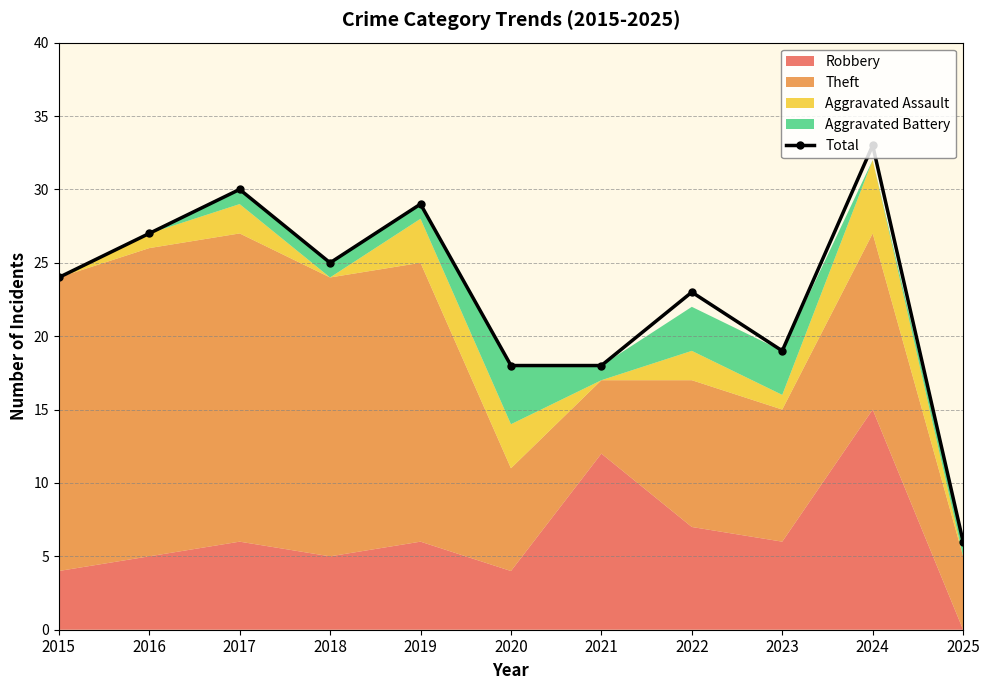

What is the greatest value displayed?

33